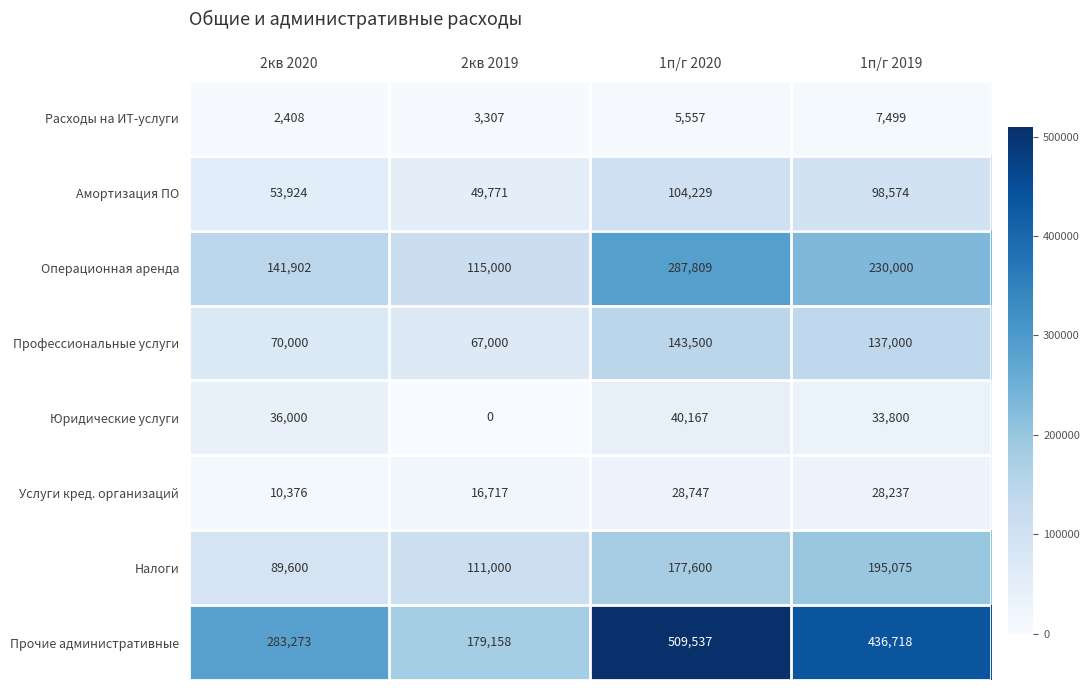

At how many categories does at least one series exceed 53716?

4